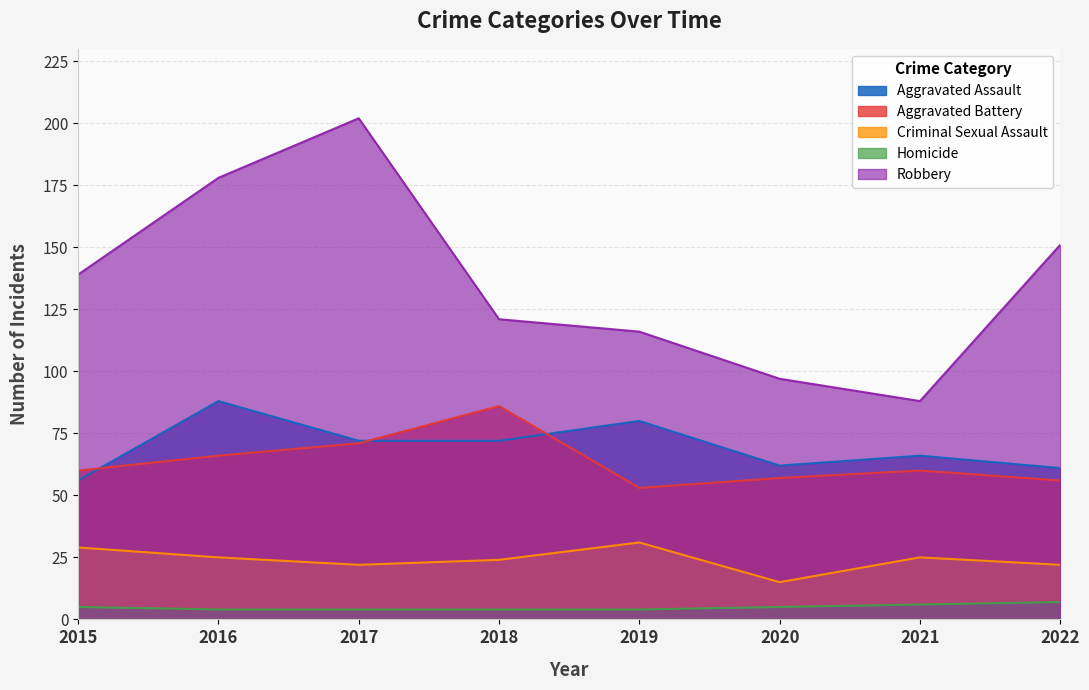

What is the sum of all Aggravated Battery values?

509